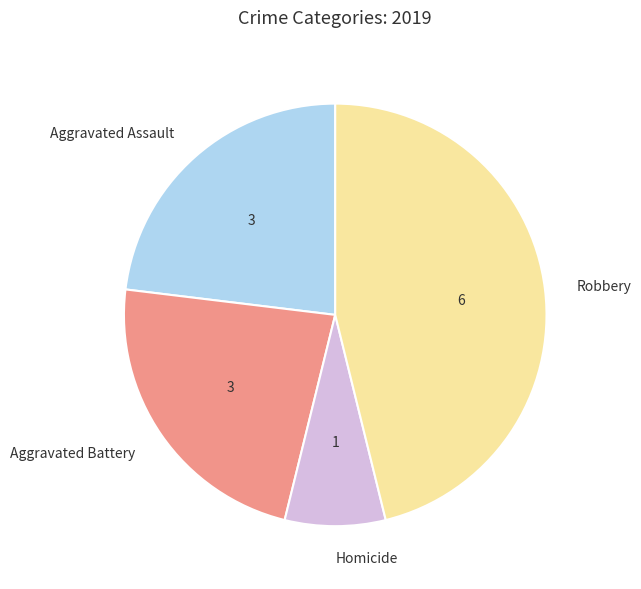

Is there a majority slice in this chart?

No